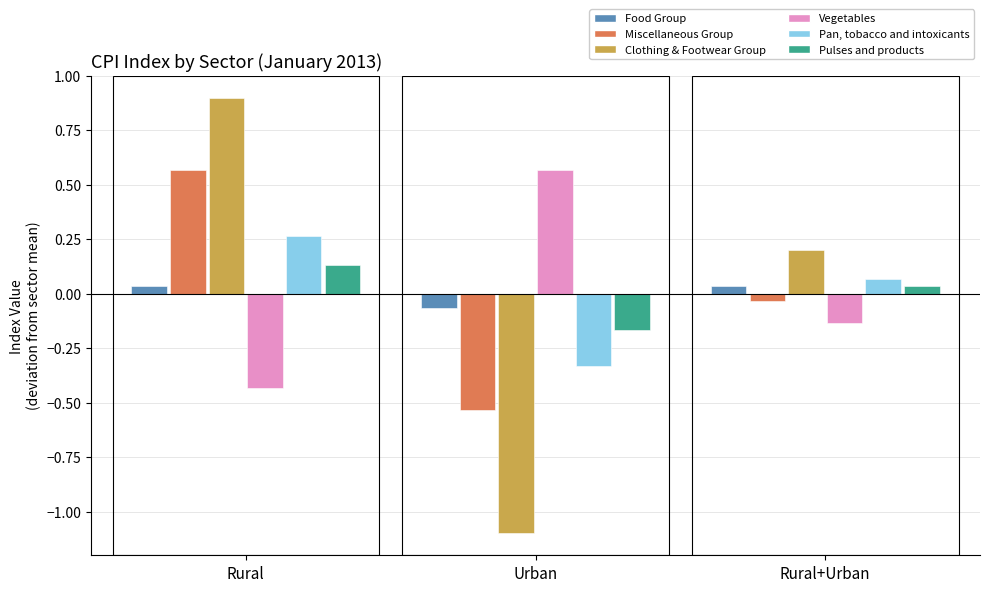

What is the difference between the maximum and second lowest values in the Clothing & Footwear Group series?

0.7